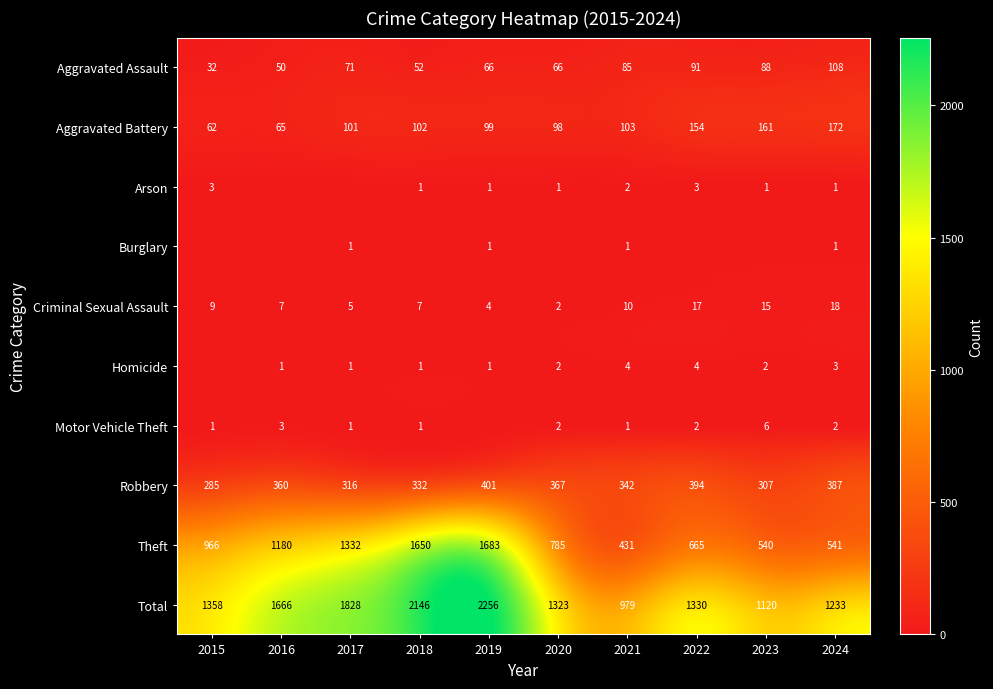

Where is Aggravated Battery nearest to the value 117?

2021